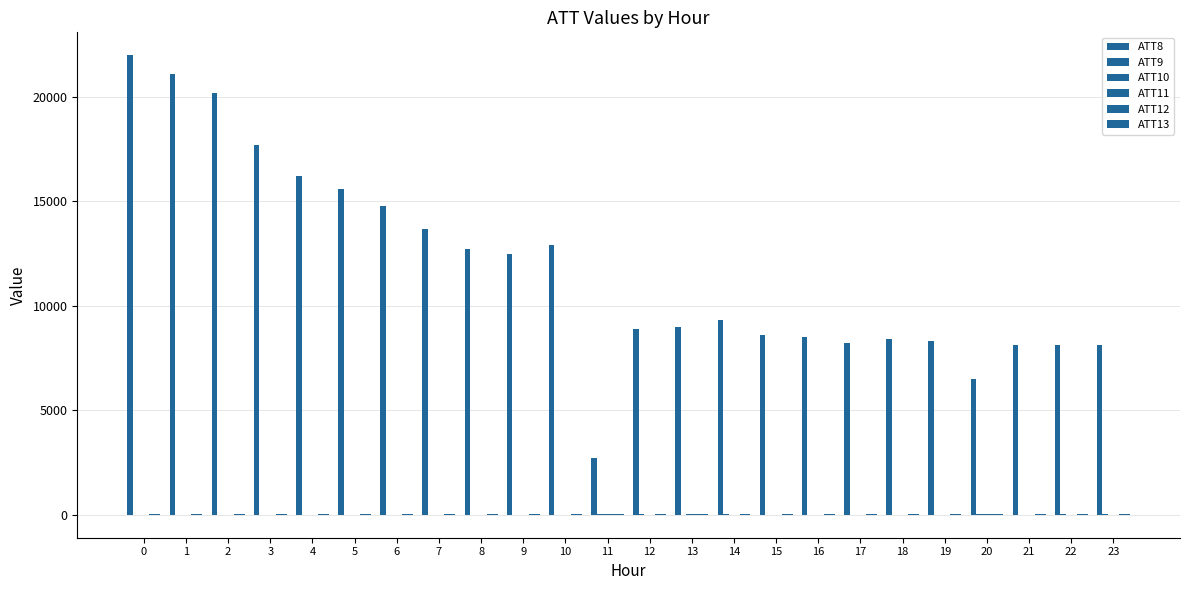

Is it true that ATT9 equals -2.6 at 17?

False